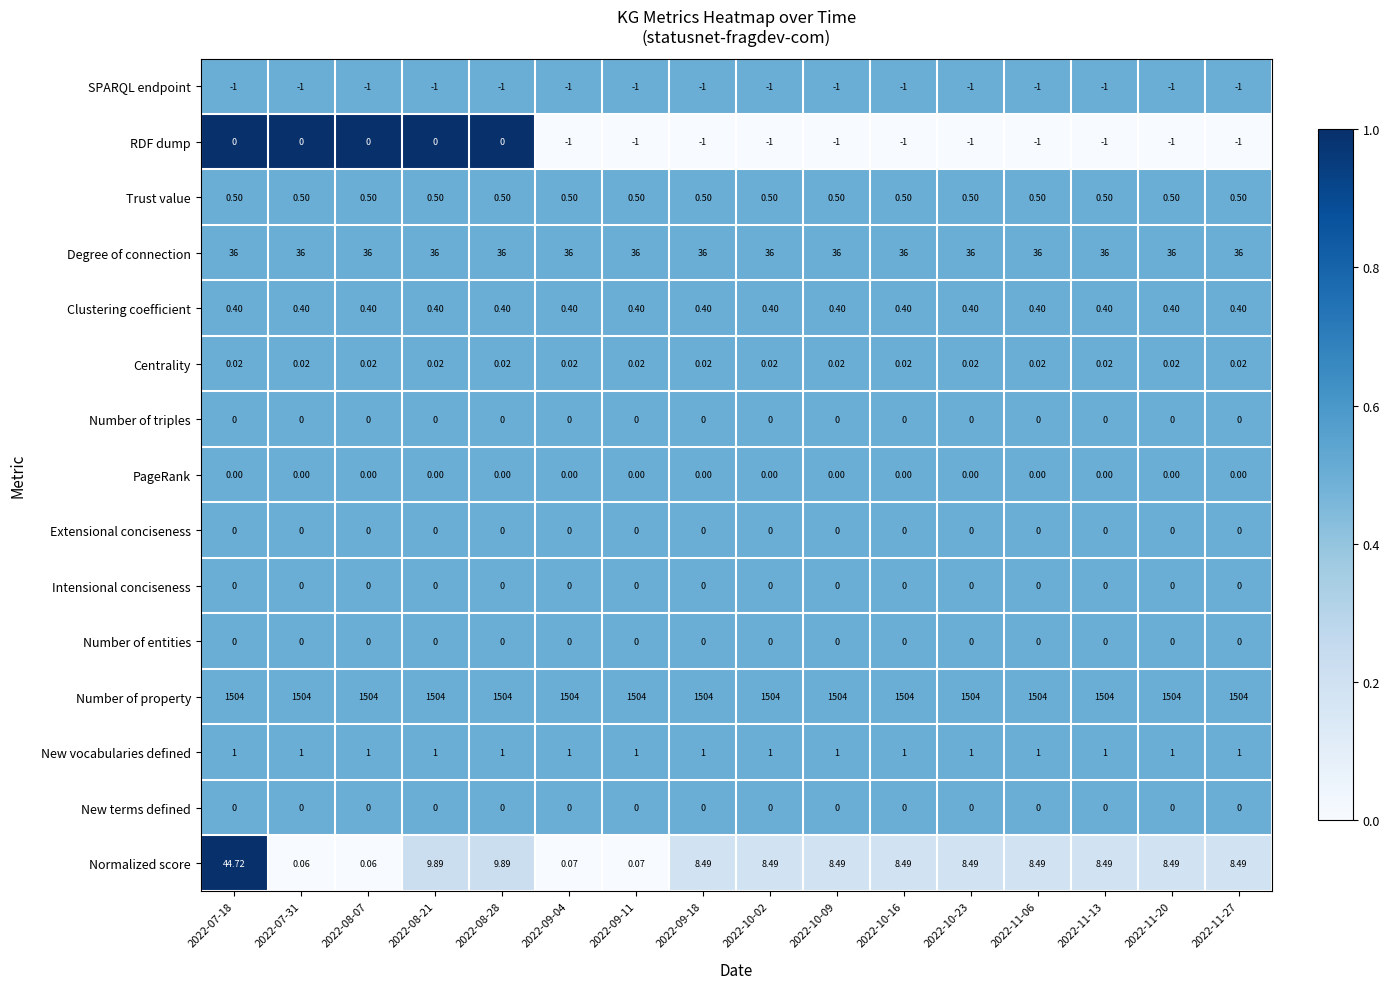

At which category is the sum across all series the highest?

2022-07-18